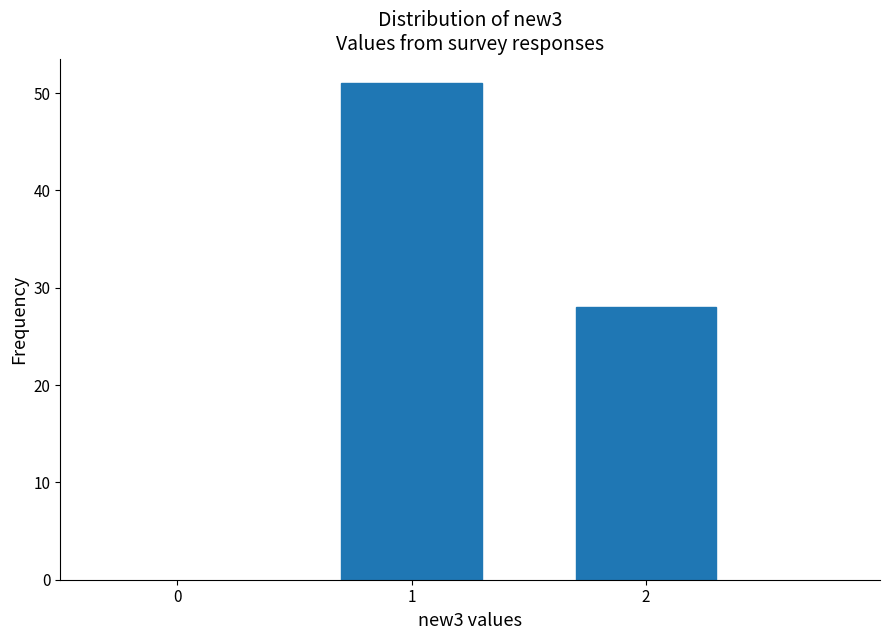

Reading left to right, list all the values displayed in this chart.

1=51	2=28